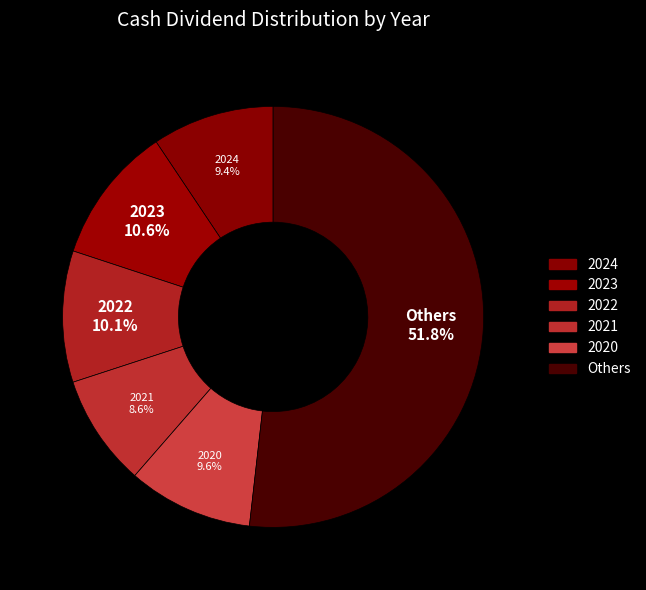

Count the number of slices in the pie.

6